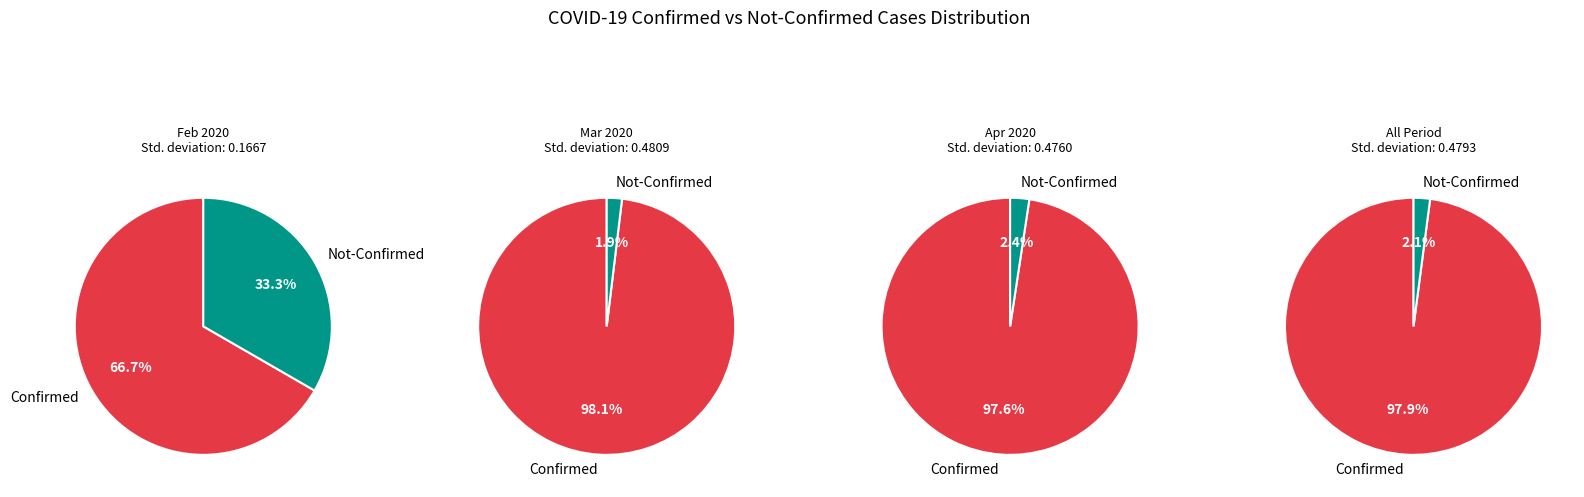

Rank the series by their average value, from highest to lowest.

Confirmed, Not-Confirmed